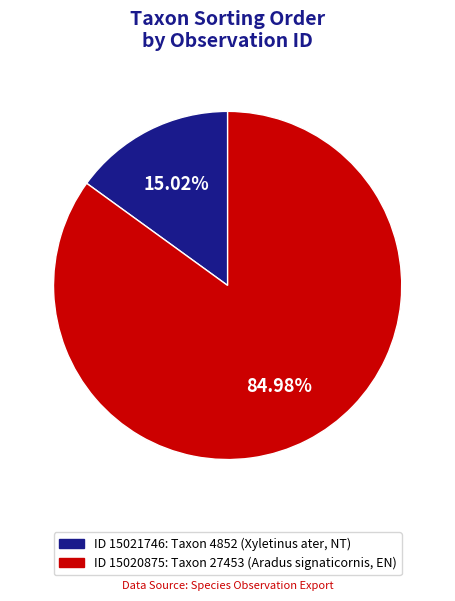

Rank the categories by value from highest to lowest.

15020875, 15021746